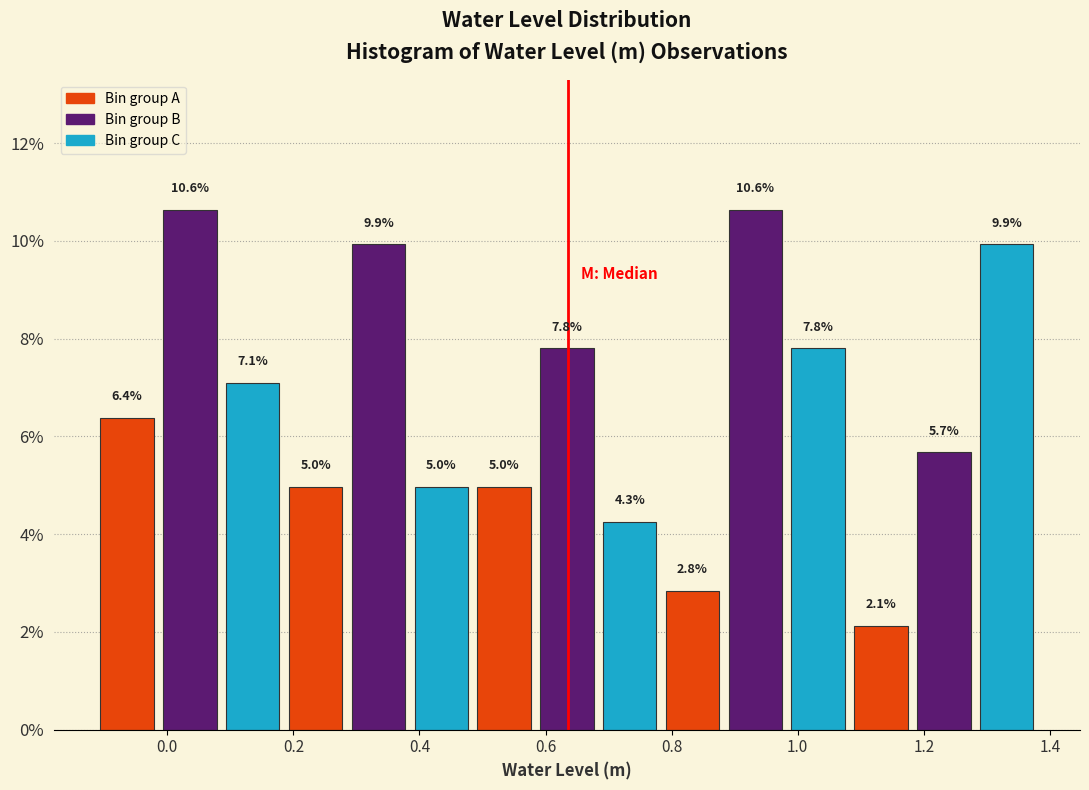

Reading left to right, list every bar in this chart as the range it spans on the x-axis followed by its height. The bar edges are not printed on the chart, so give them approximately, as read against the axis.

-0.12 to -0.02: 6.4
-0.02 to 0.08: 10.6
0.08 to 0.18: 7.1
0.18 to 0.28: 5.0
0.28 to 0.38: 9.9
0.38 to 0.48: 5.0
0.48 to 0.58: 5.0
0.58 to 0.68: 7.8
0.68 to 0.78: 4.3
0.78 to 0.88: 2.8
0.88 to 0.98: 10.6
0.98 to 1.08: 7.8
1.08 to 1.18: 2.1
1.18 to 1.28: 5.7
1.28 to 1.38: 9.9